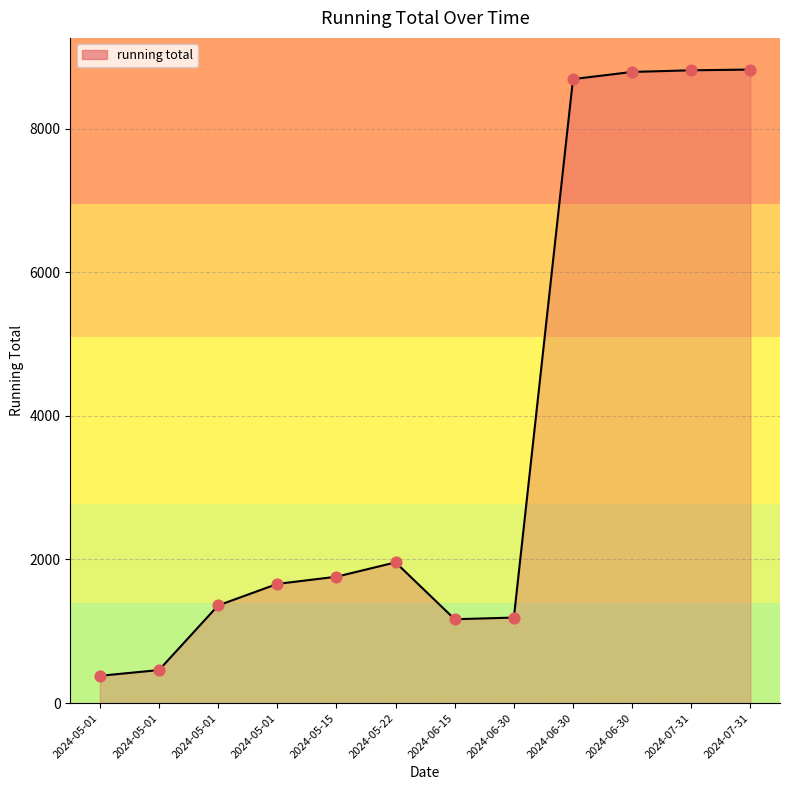

Which has a higher value, 2024-05-22 or 2024-06-30?

2024-05-22